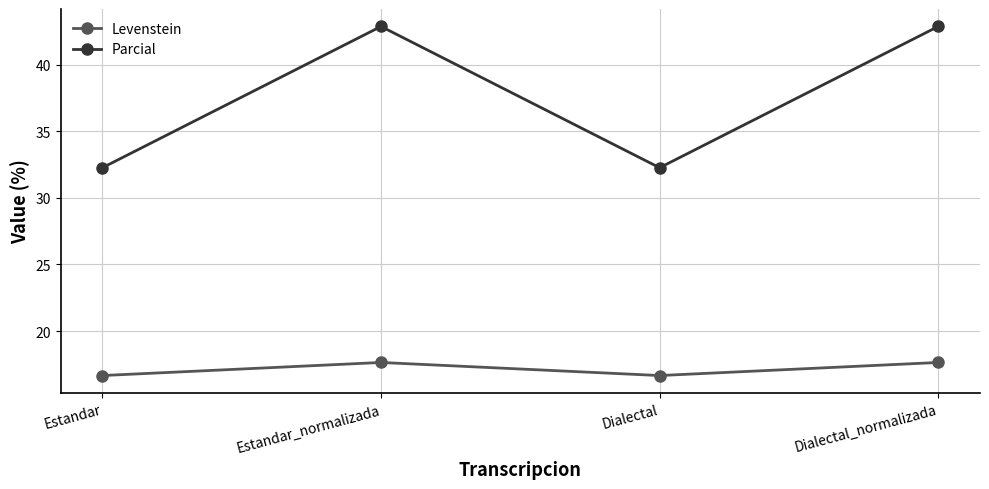

How many values in the Parcial series exceed 42?

2